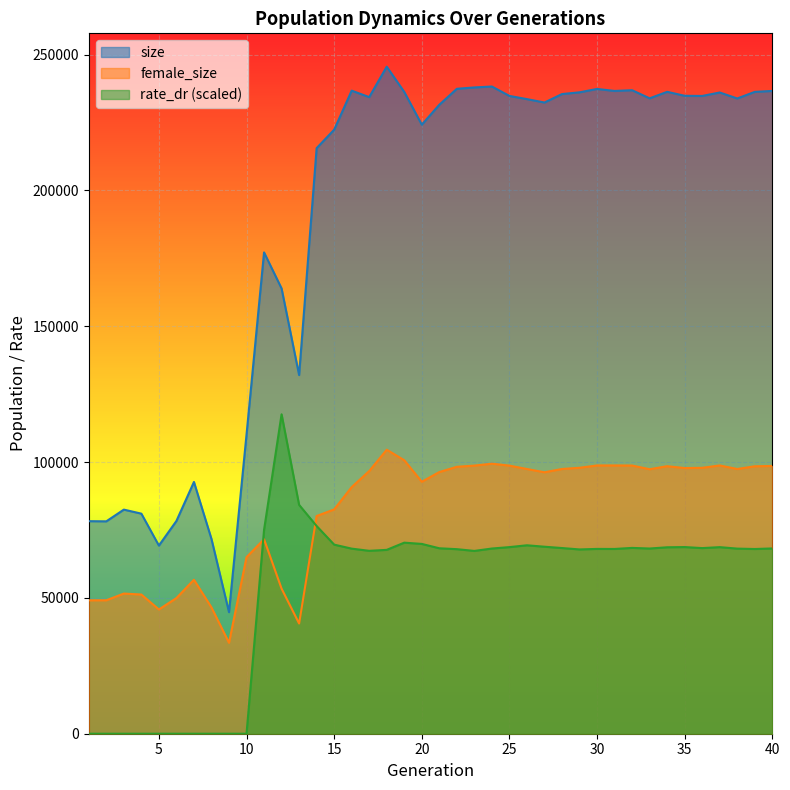

What are all the series names shown in the legend?

size, female_size, rate_dr (scaled)